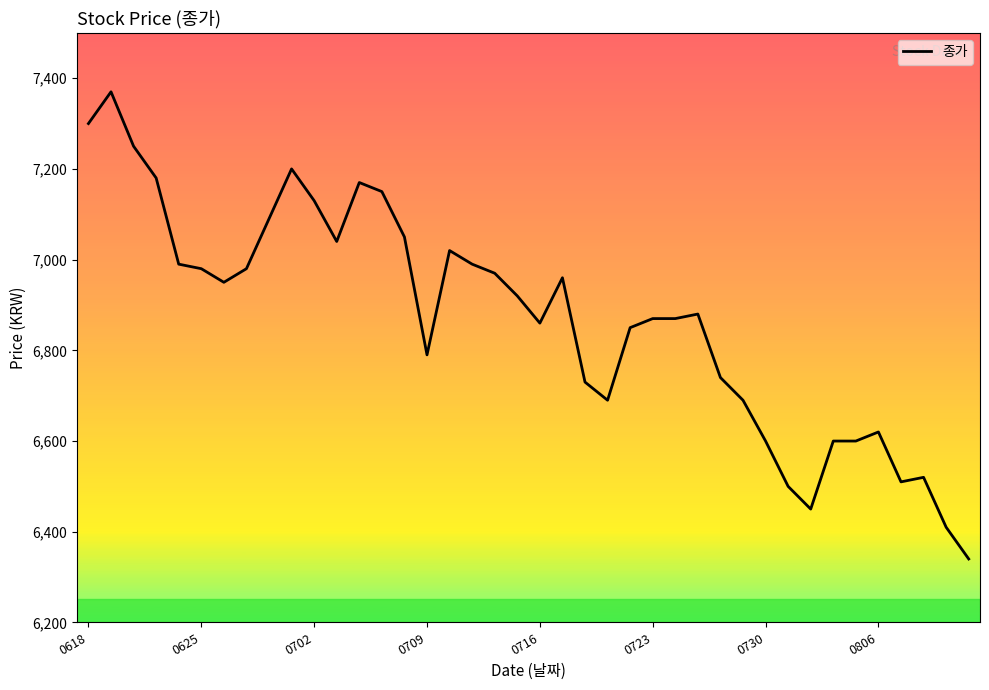

What is the greatest value displayed?

7370